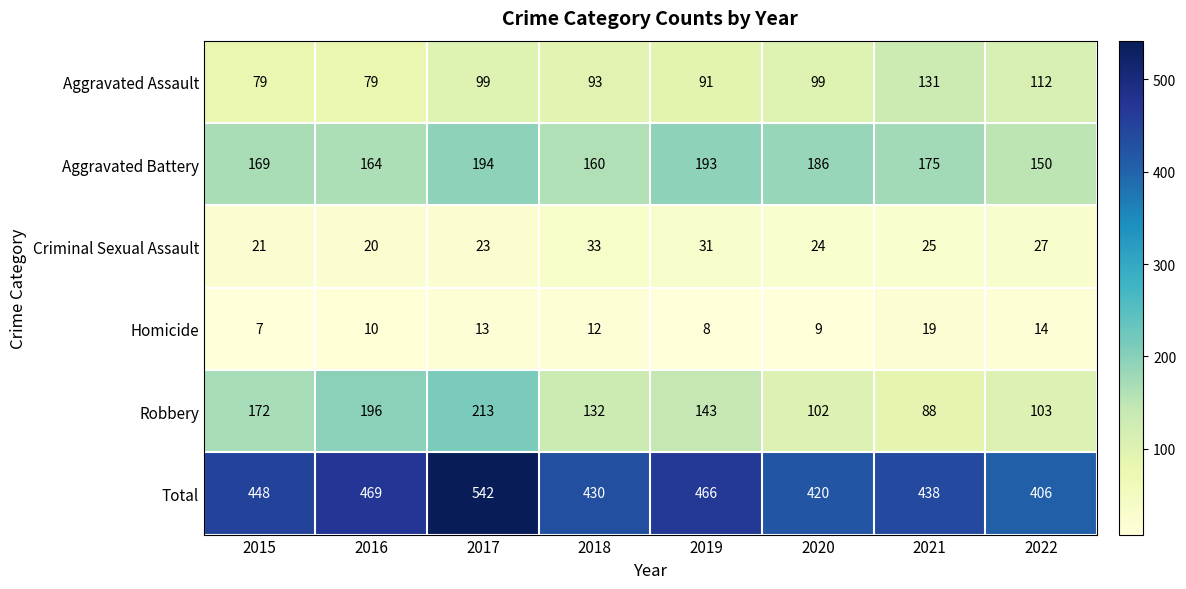

Where is Homicide nearest to the value 13?

2017